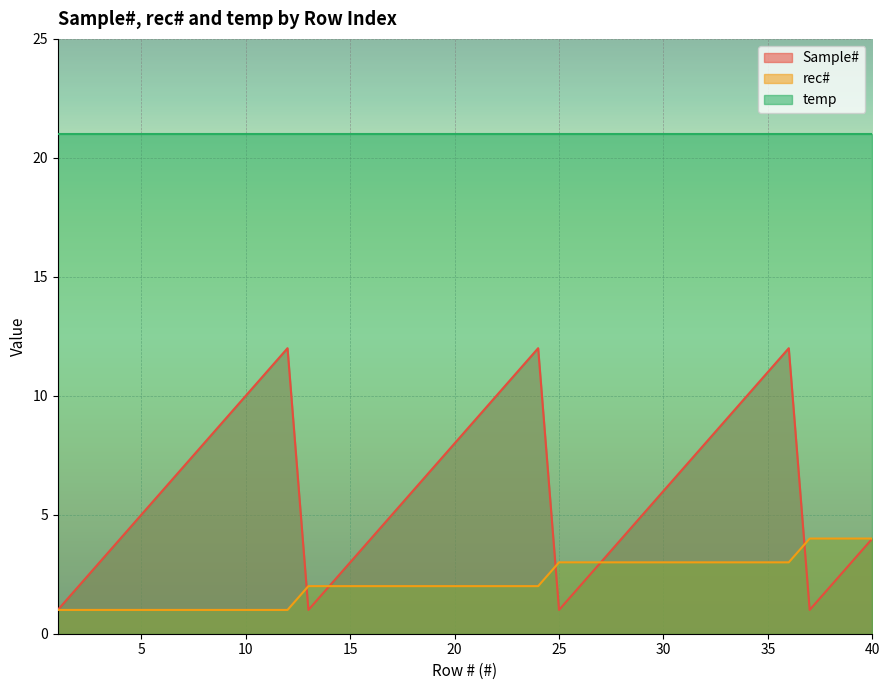

What are all the series names shown in the legend?

Sample#, rec#, temp